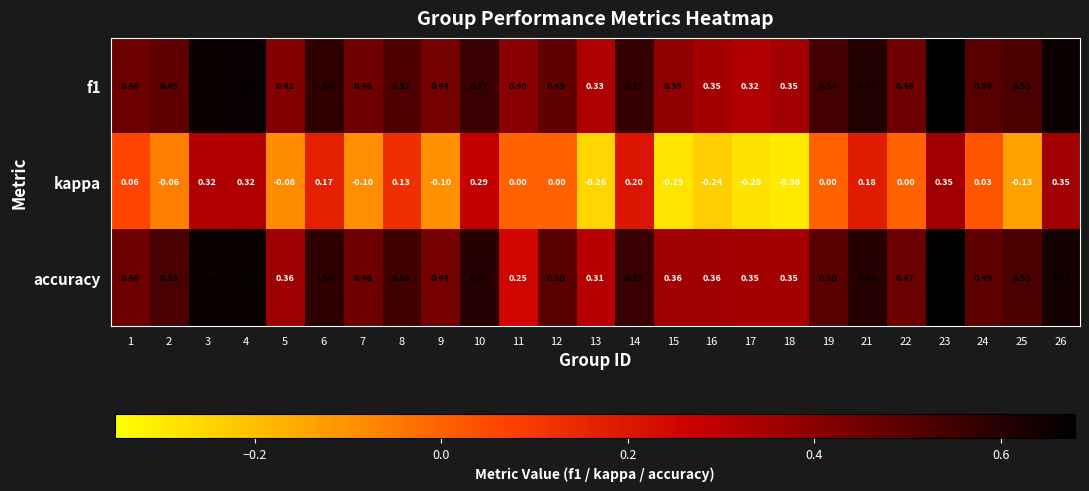

Between 13 and 16, which series saw the biggest shift?

accuracy